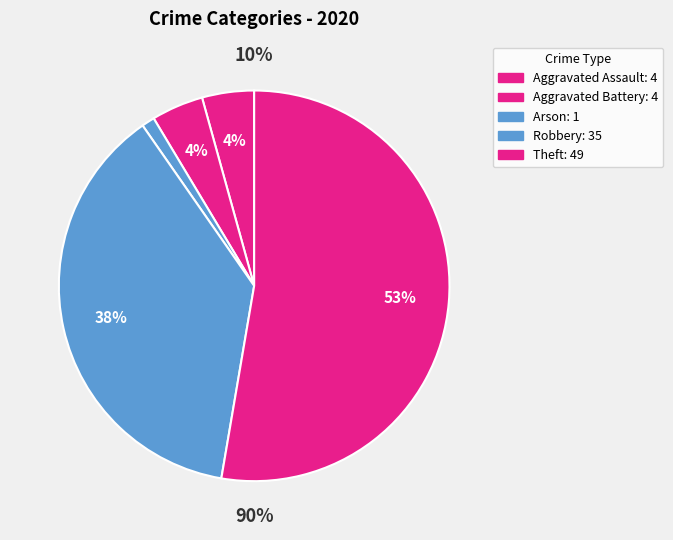

The Arson slice represents 1% of the pie. True or false?

True